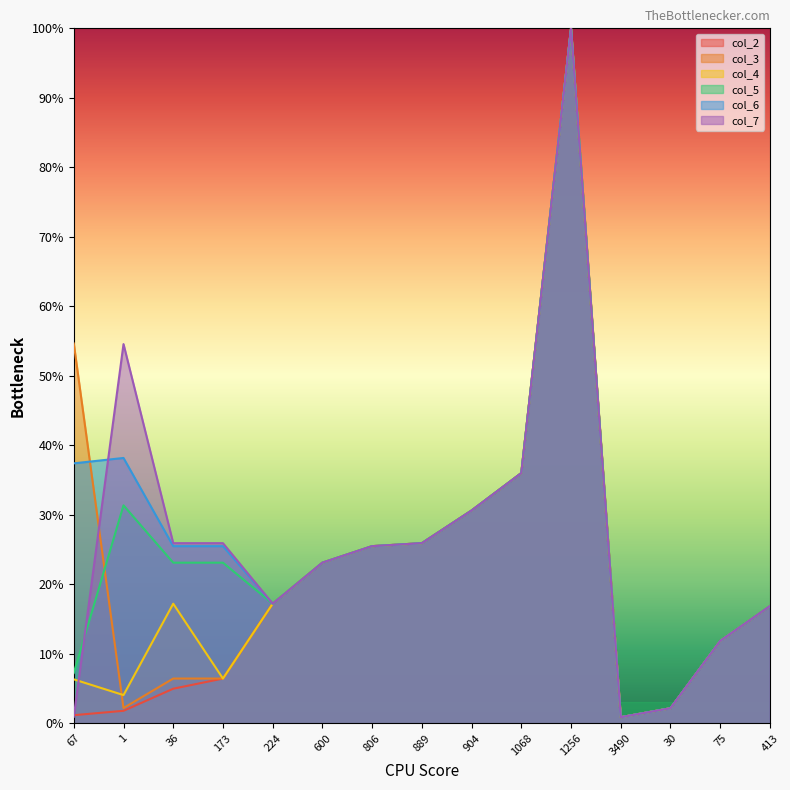

Is it true that col_5 equals 0.8 at 30?

False